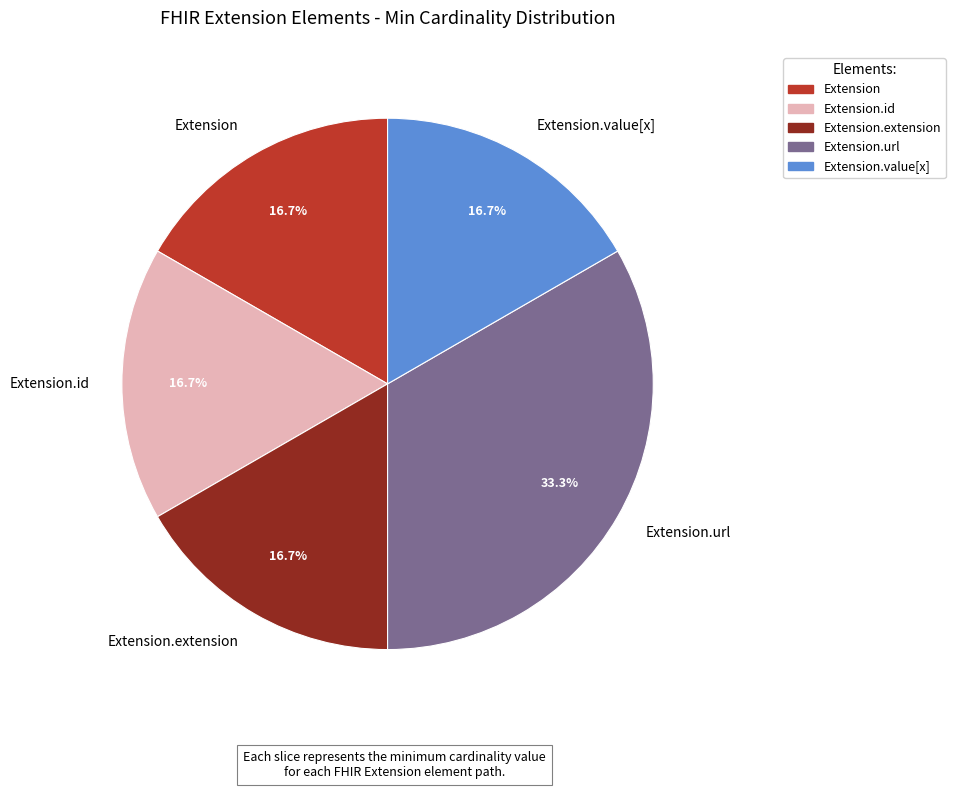

What is the largest slice in the pie chart?

Extension.url